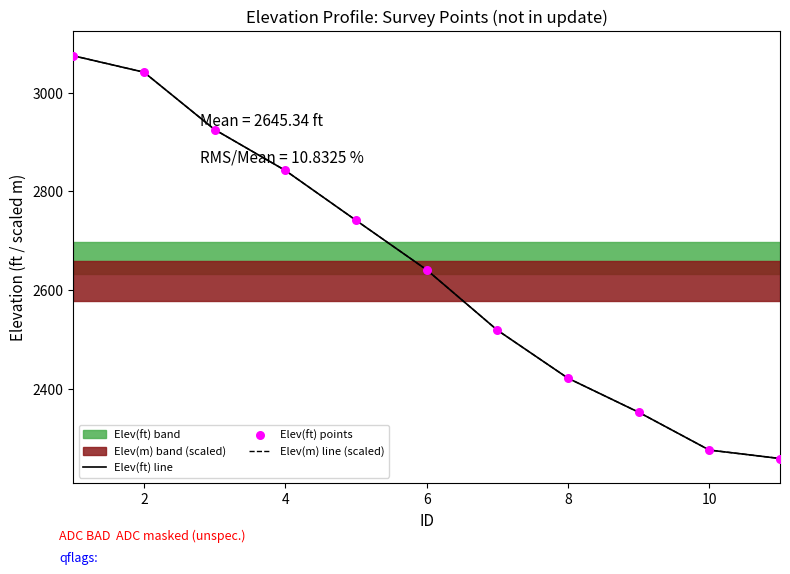

The value of Elev(ft) line at 6 is 2641.6. True or false?

True